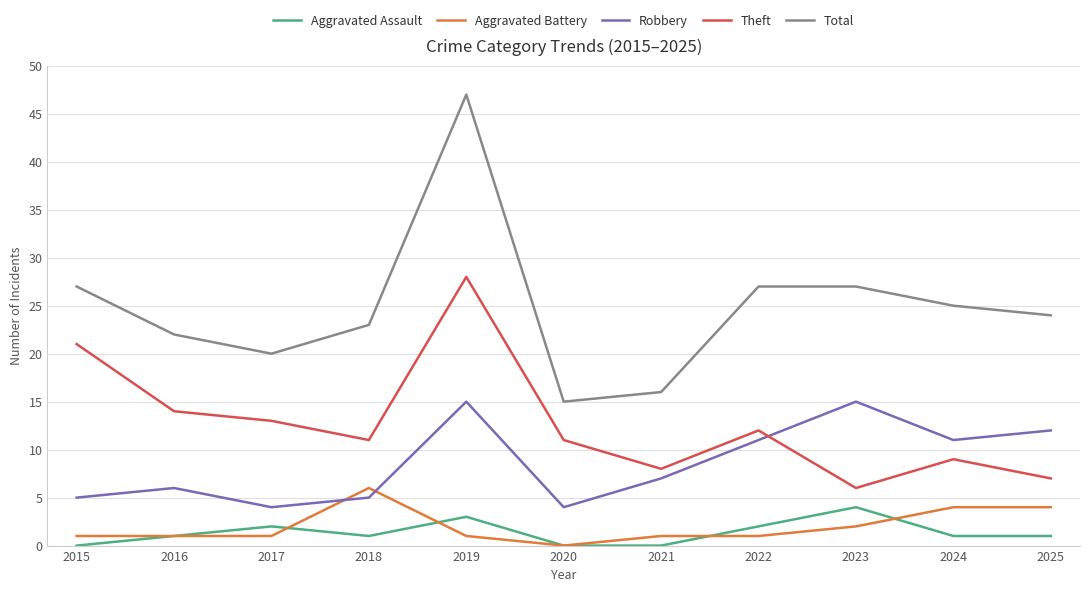

What is the maximum value for Aggravated Battery?

6